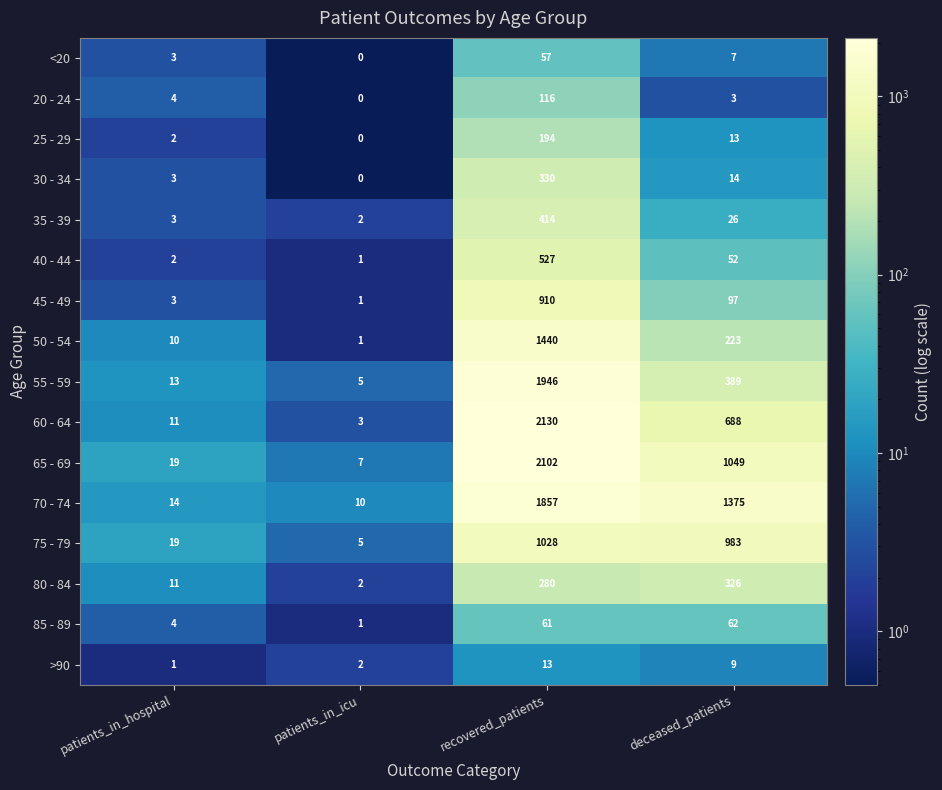

Read the 45 - 49 value at deceased_patients, to the nearest 50.

100